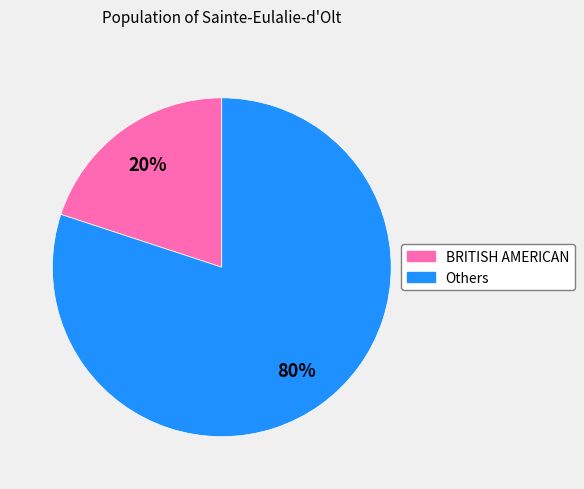

To the nearest percent, what is the difference between the largest and smallest slice percentages?

60%